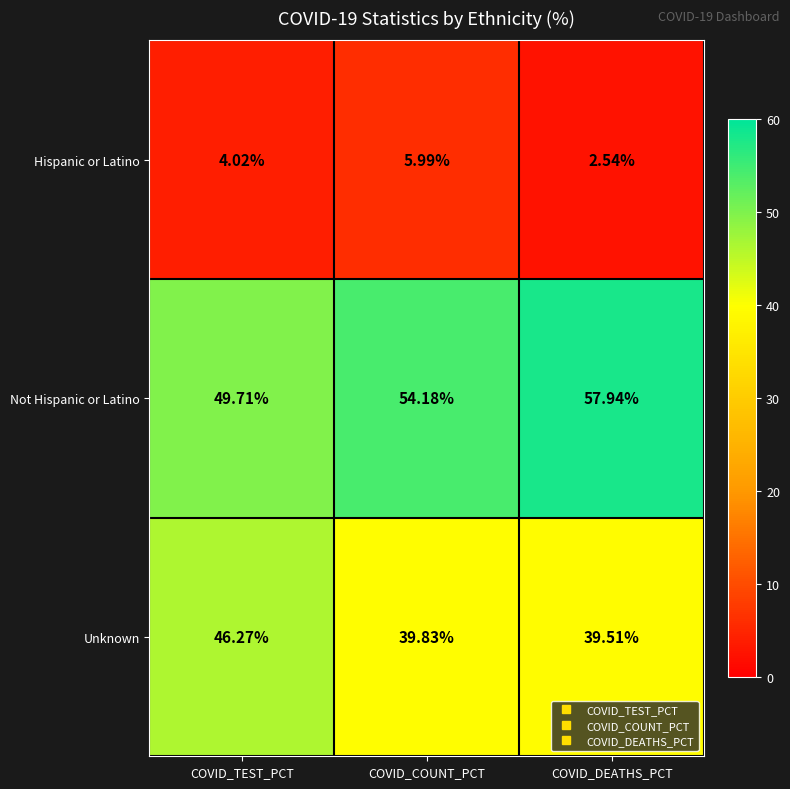

Which series has the largest total across all categories?

Not Hispanic or Latino